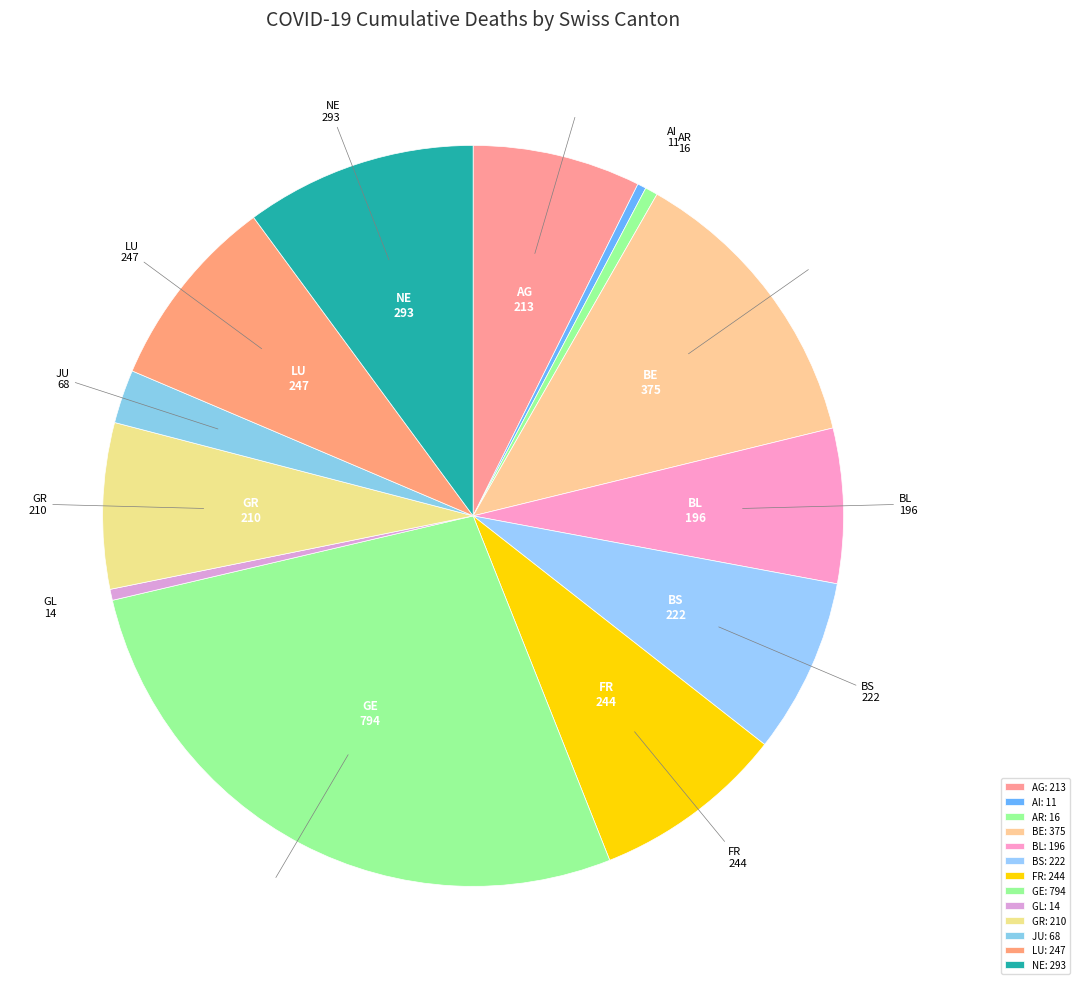

To the nearest percent, what percentage of the pie is NE?

10%